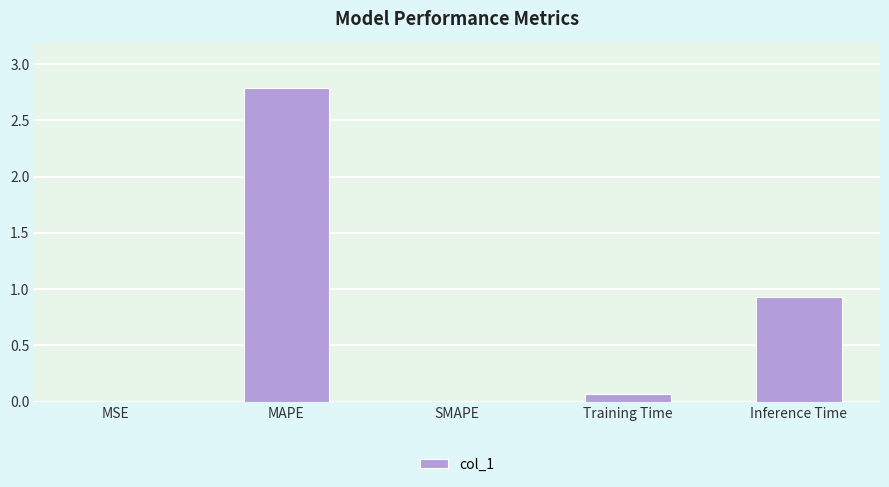

What value does the data have at MAPE?

2.8